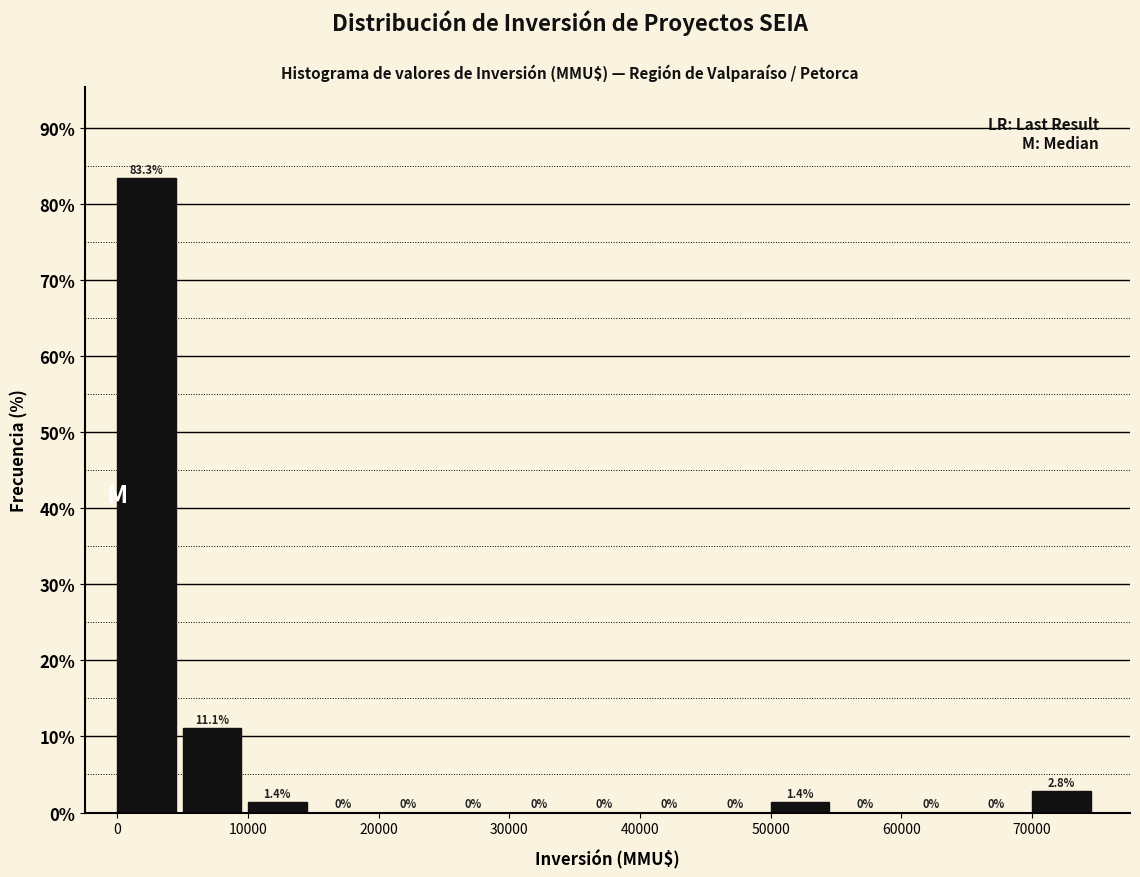

What is the height of the bar covering 10000 to 15000 on the x-axis?

1.4